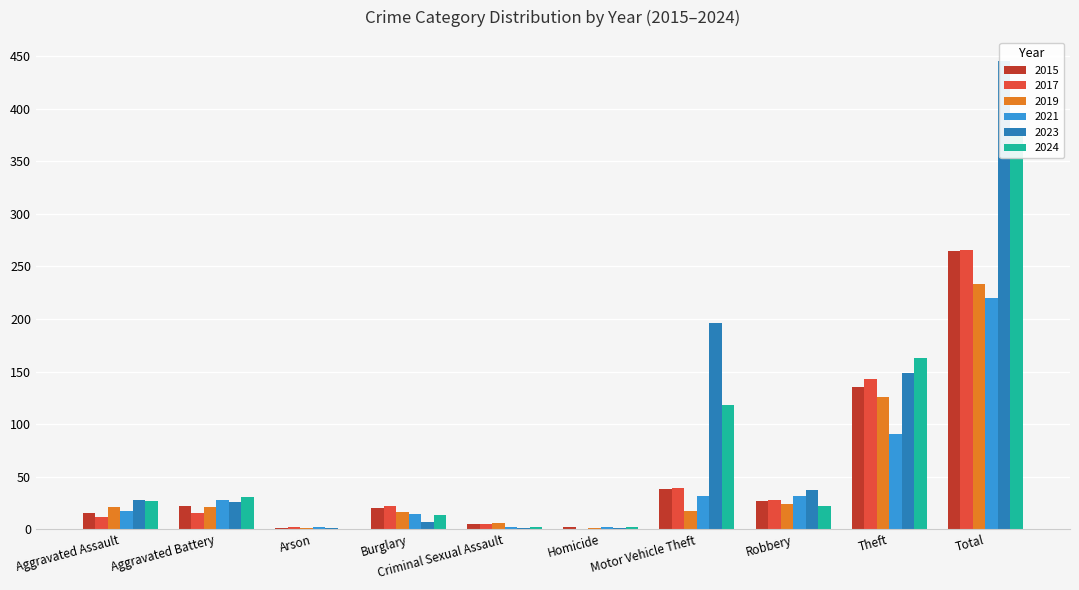

Which series changed the most between Robbery and Total?

2023